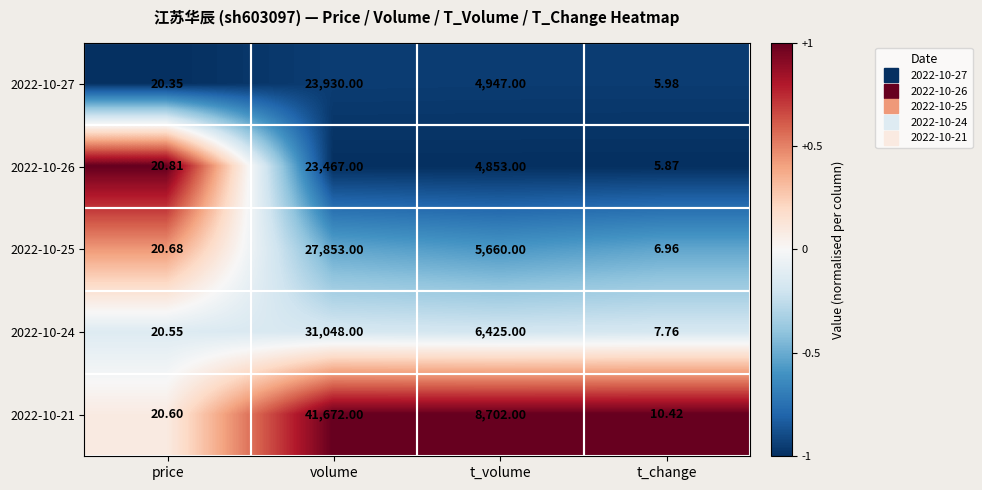

At which category is the sum across all series the highest?

volume